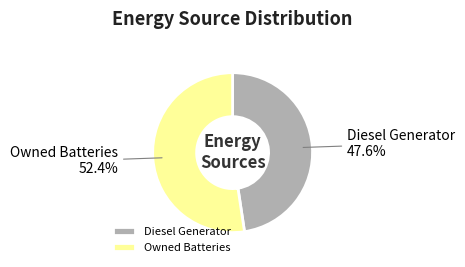

Which slice is the largest?

Owned Batteries